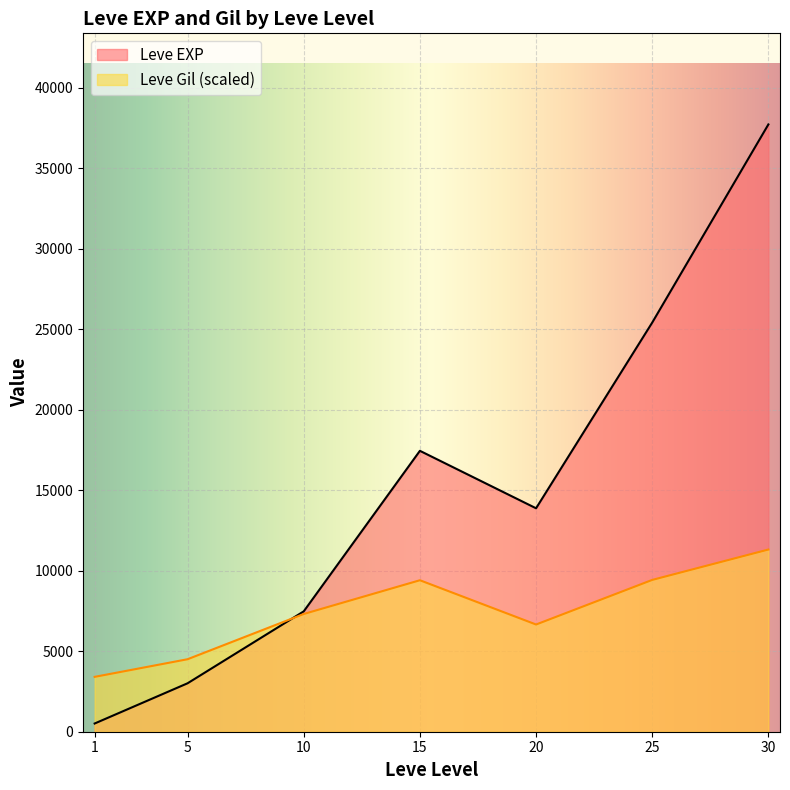

Which has a higher value, 10 or 5?

10